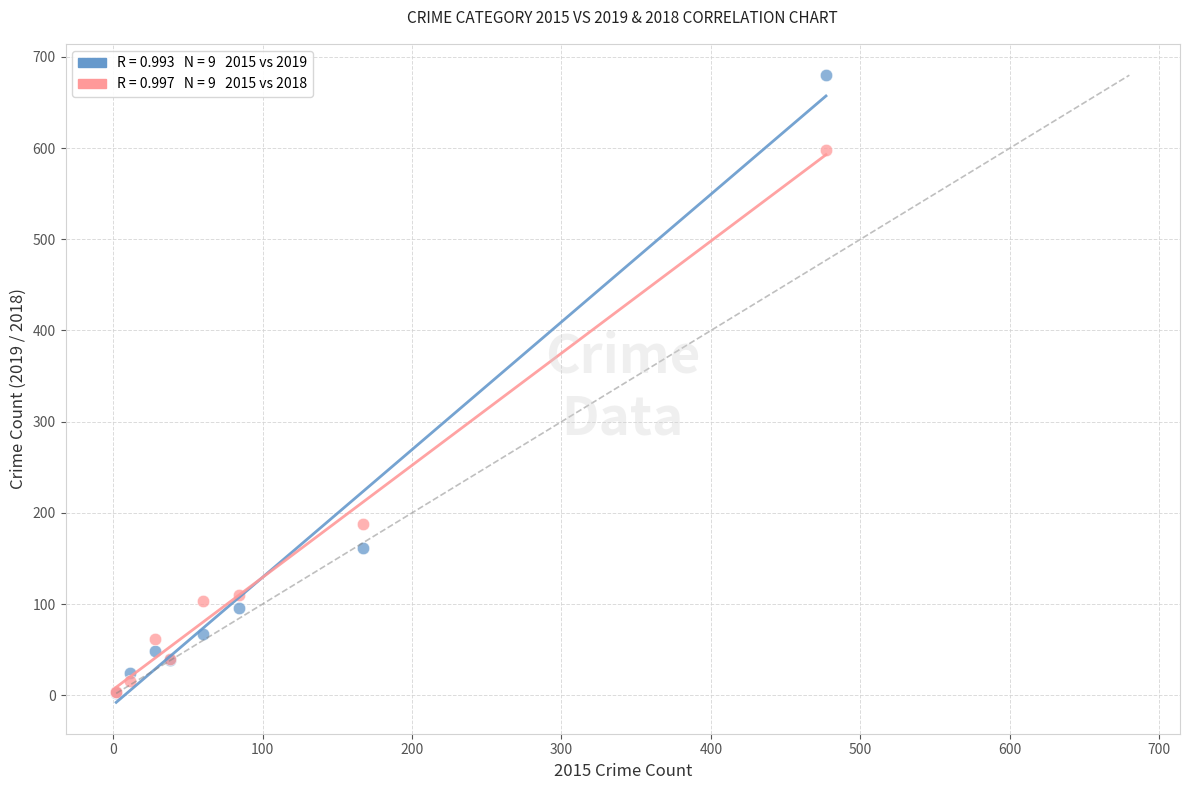

Across all series, what Y value is closest to 341?

188